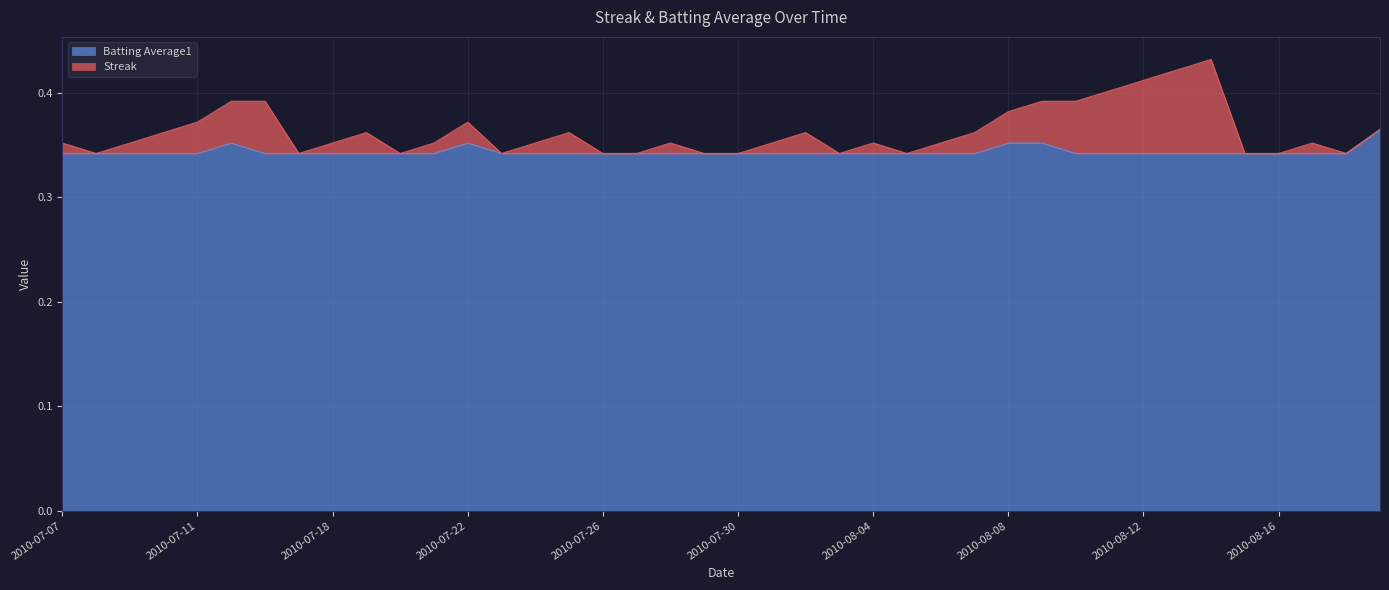

Does the chart display data point markers on the line(s)?

No